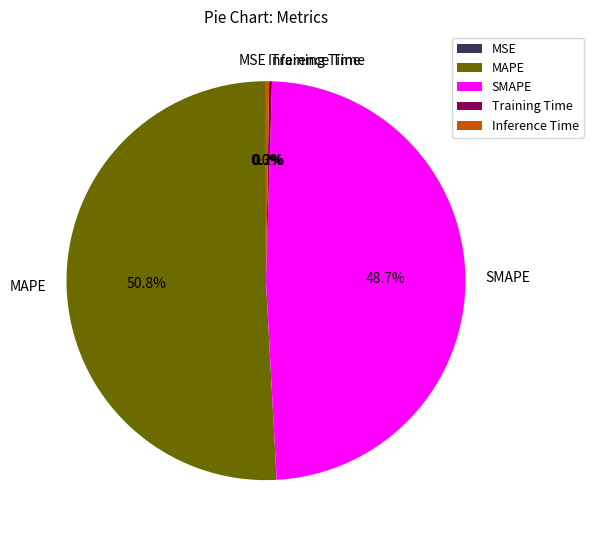

What is the largest slice in the pie chart?

MAPE